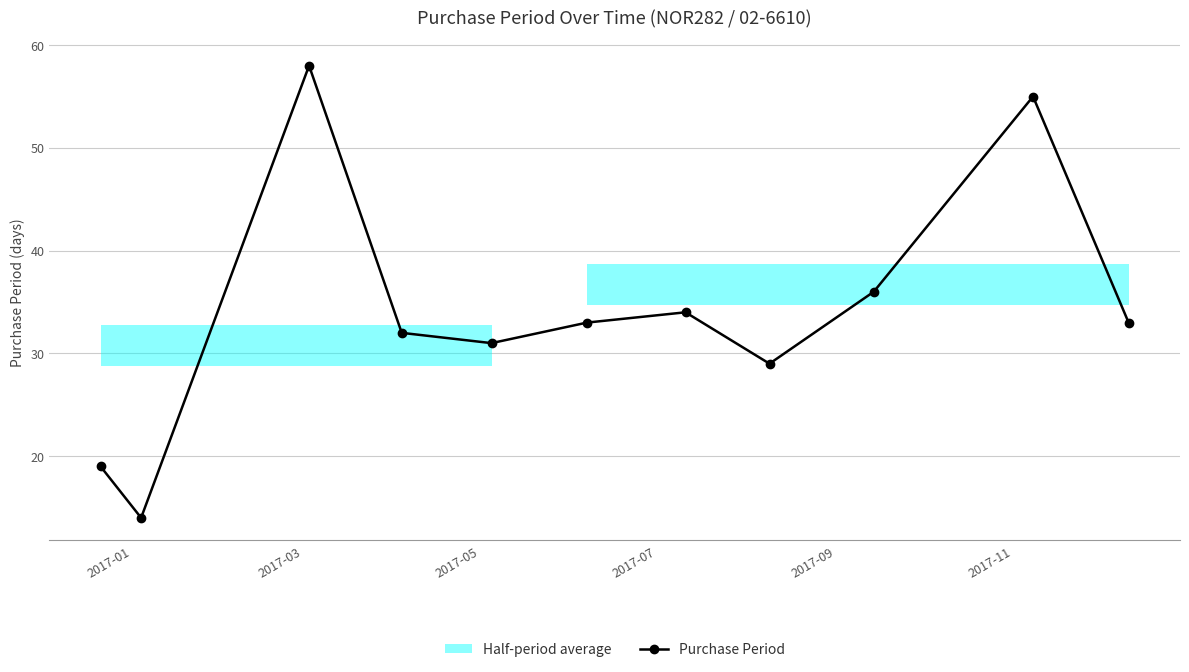

True or false: Purchase Period has more than 0 interior local peaks.

True